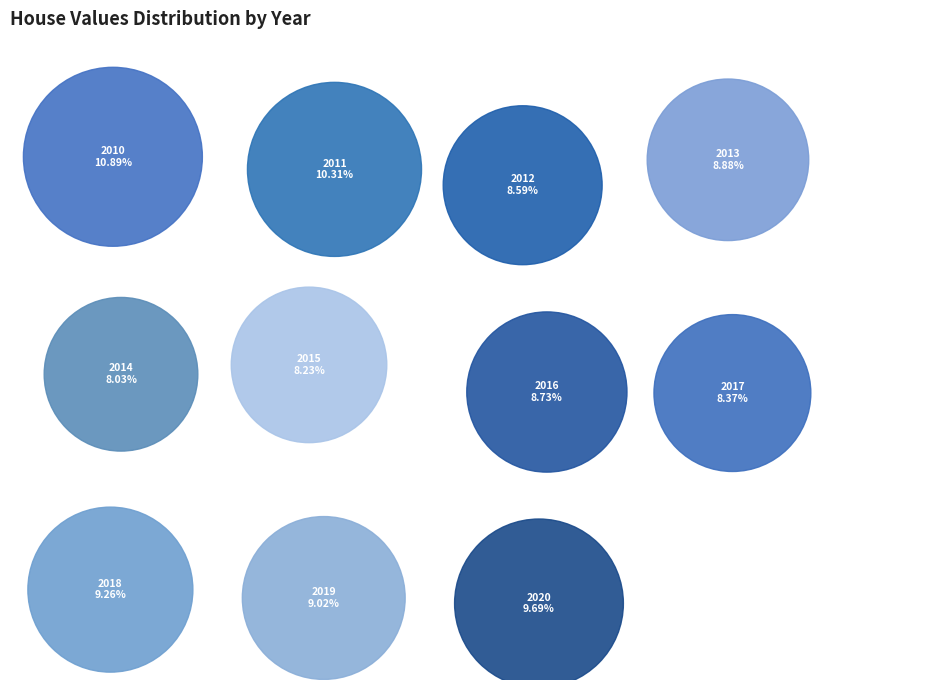

Which slice is the largest?

2010